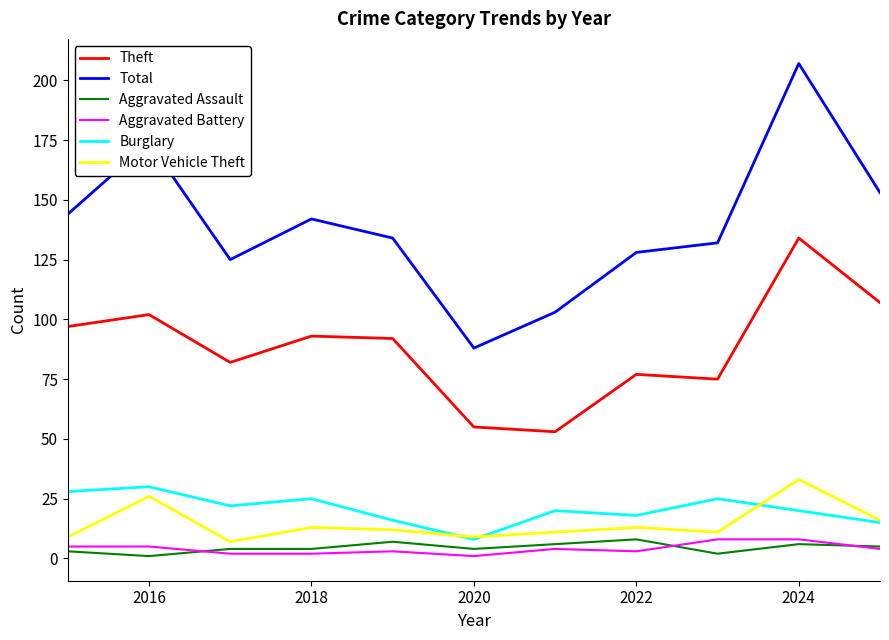

True or false: Burglary and Theft cross at least once.

False